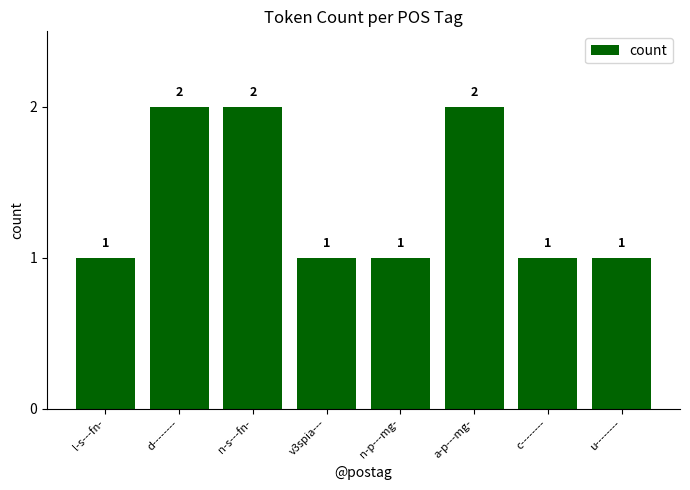

True or false: the data shows 2 at c--------.

False